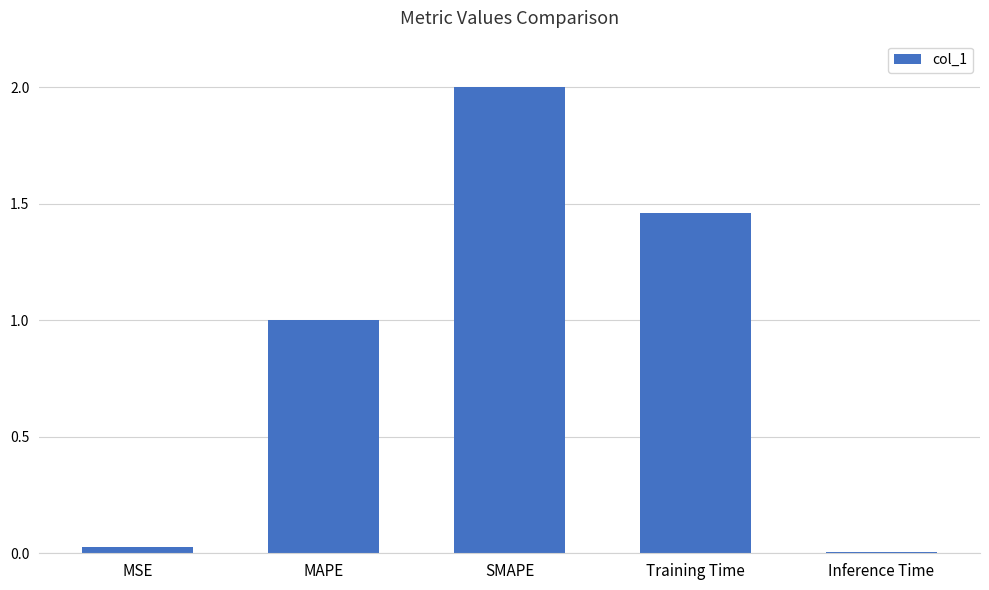

What is the greatest value displayed?

2.0